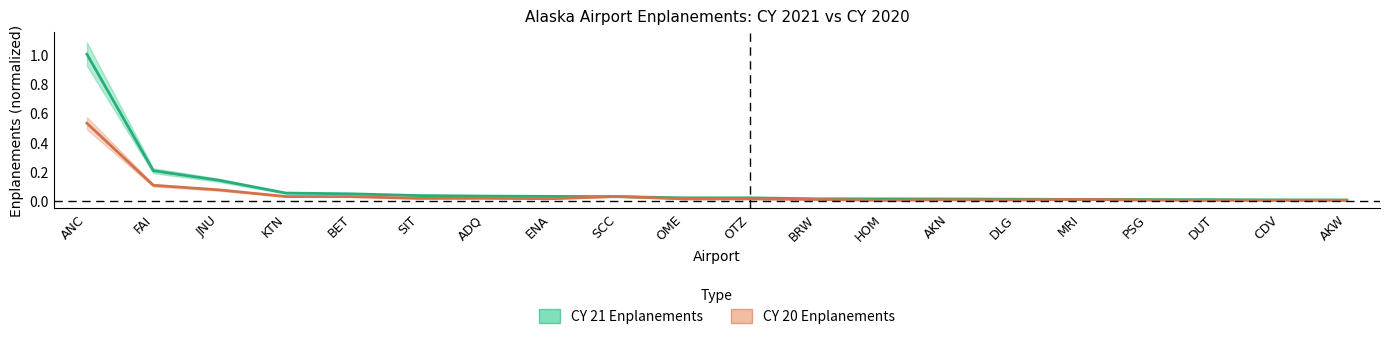

Reading left to right, list all the values displayed in this chart.

CY 21 Enplanements: 1.0	0.2	0.1	0.1	0.0	0.0	0.0	0.0	0.0	0.0	0.0	0.0	0.0	0.0	0.0	0.0	0.0	0.0	0.0	0.0
CY 20 Enplanements: 0.5	0.1	0.1	0.0	0.0	0.0	0.0	0.0	0.0	0.0	0.0	0.0	0.0	0.0	0.0	0.0	0.0	0.0	0.0	0.0